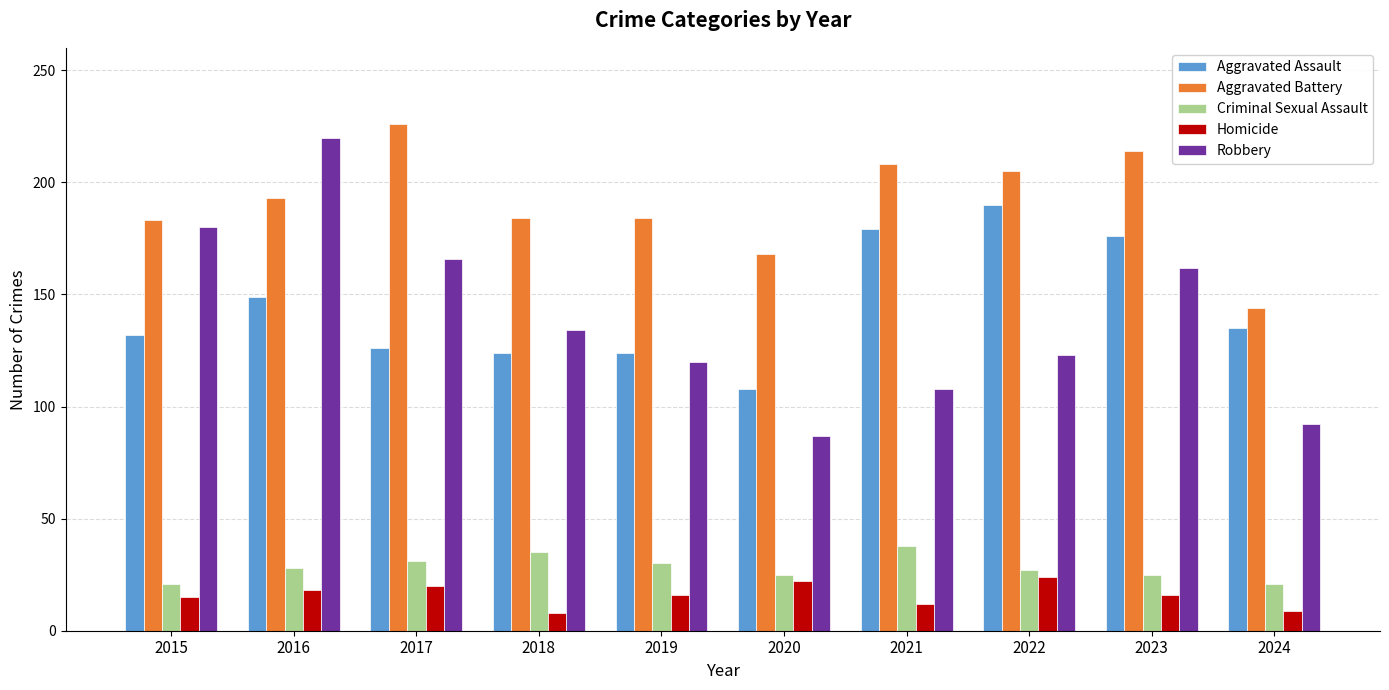

Which category has the highest value across all series?

2017